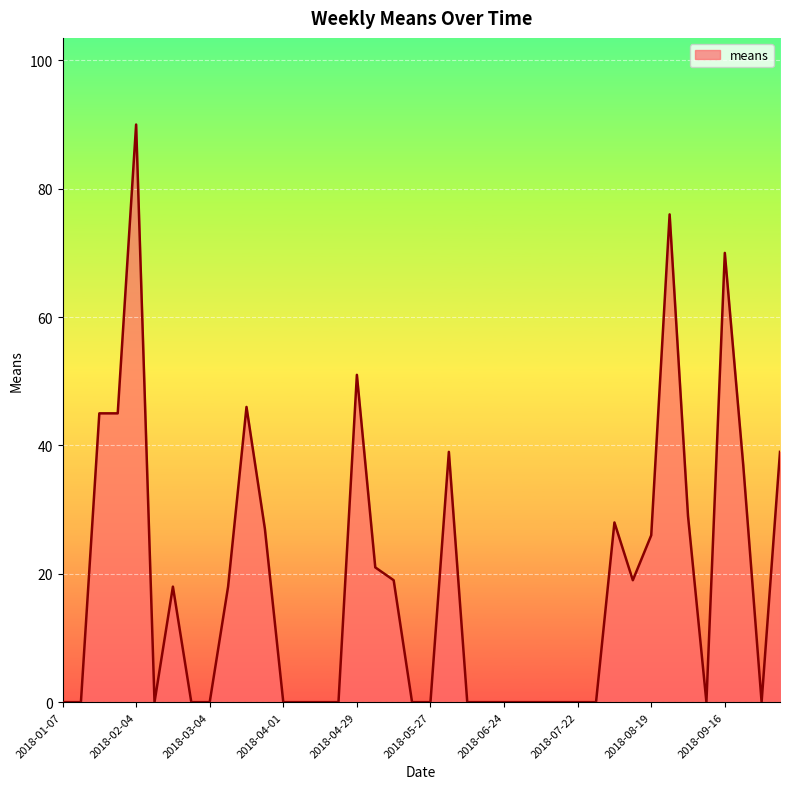

What is the maximum value shown in the chart?

90